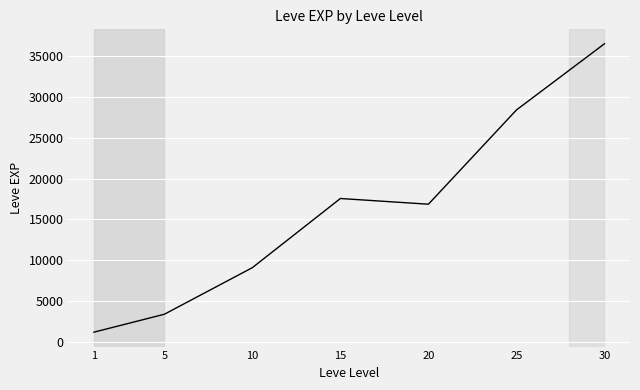

List the labels in order of value, largest first.

30, 25, 15, 20, 10, 5, 1